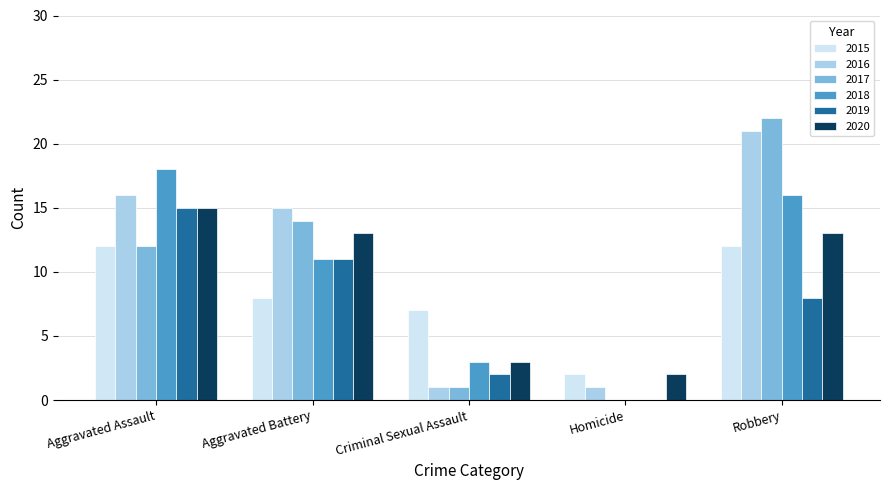

Where does the 2016 series first go above 15?

Aggravated Assault